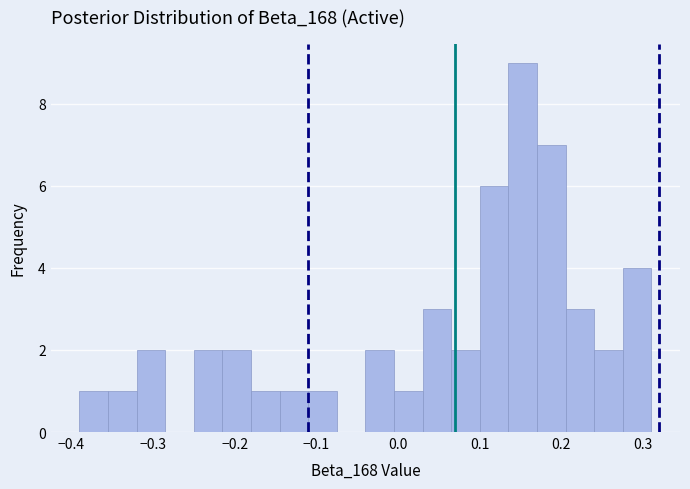

Around what value on the x-axis is the tallest bar? Give the approximate position of its centre, as read against the axis.

0.15